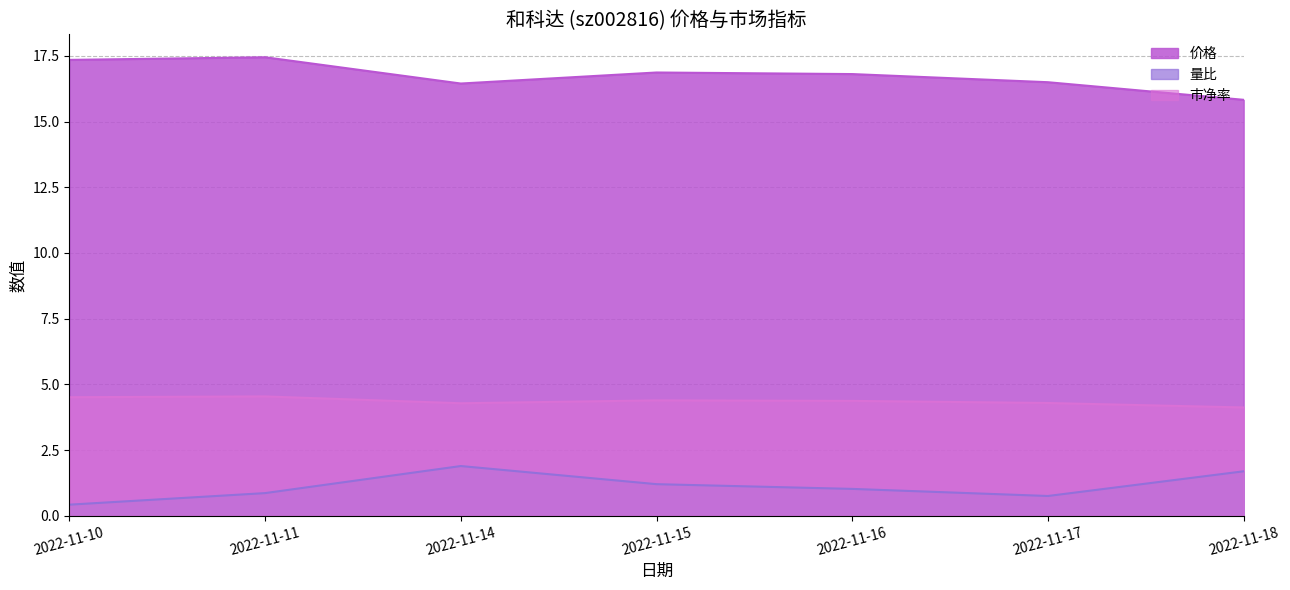

List the labels in order of 市净率 value, smallest first.

2022-11-18, 2022-11-14, 2022-11-17, 2022-11-16, 2022-11-15, 2022-11-10, 2022-11-11